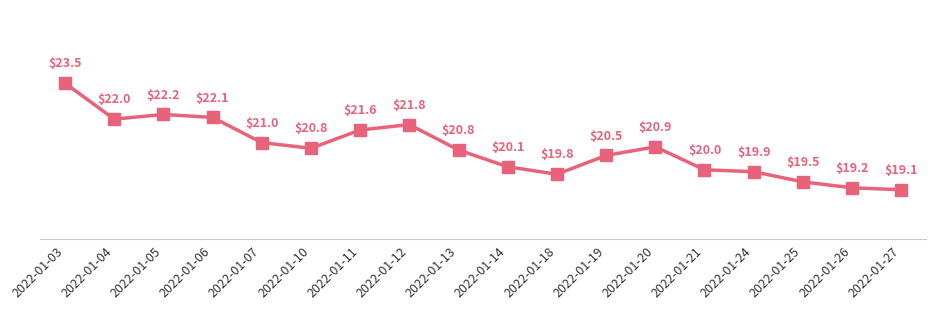

True or false: there are more than 0 points higher than both neighbors.

True